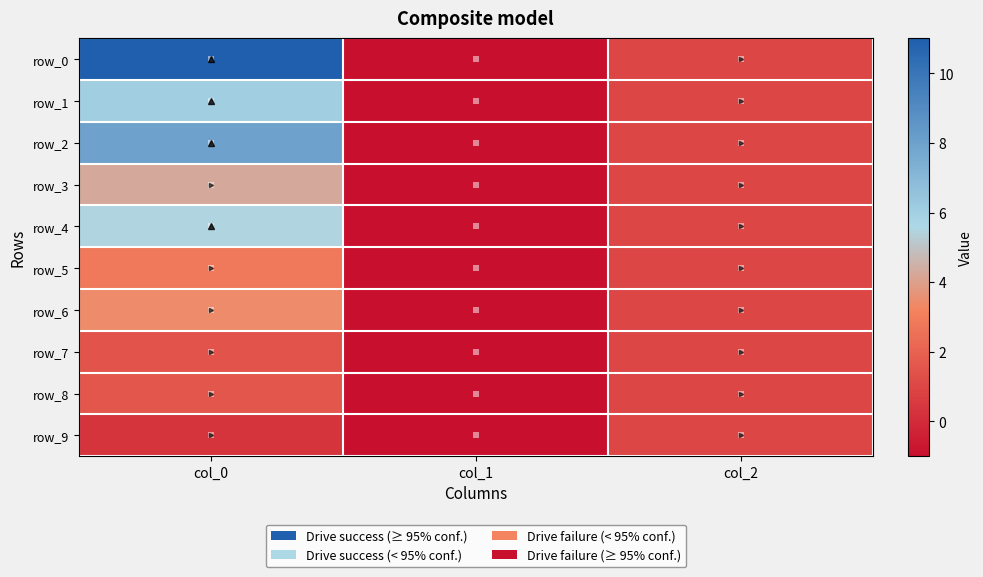

What is the approximate value of row_3 at col_1?

-1.0